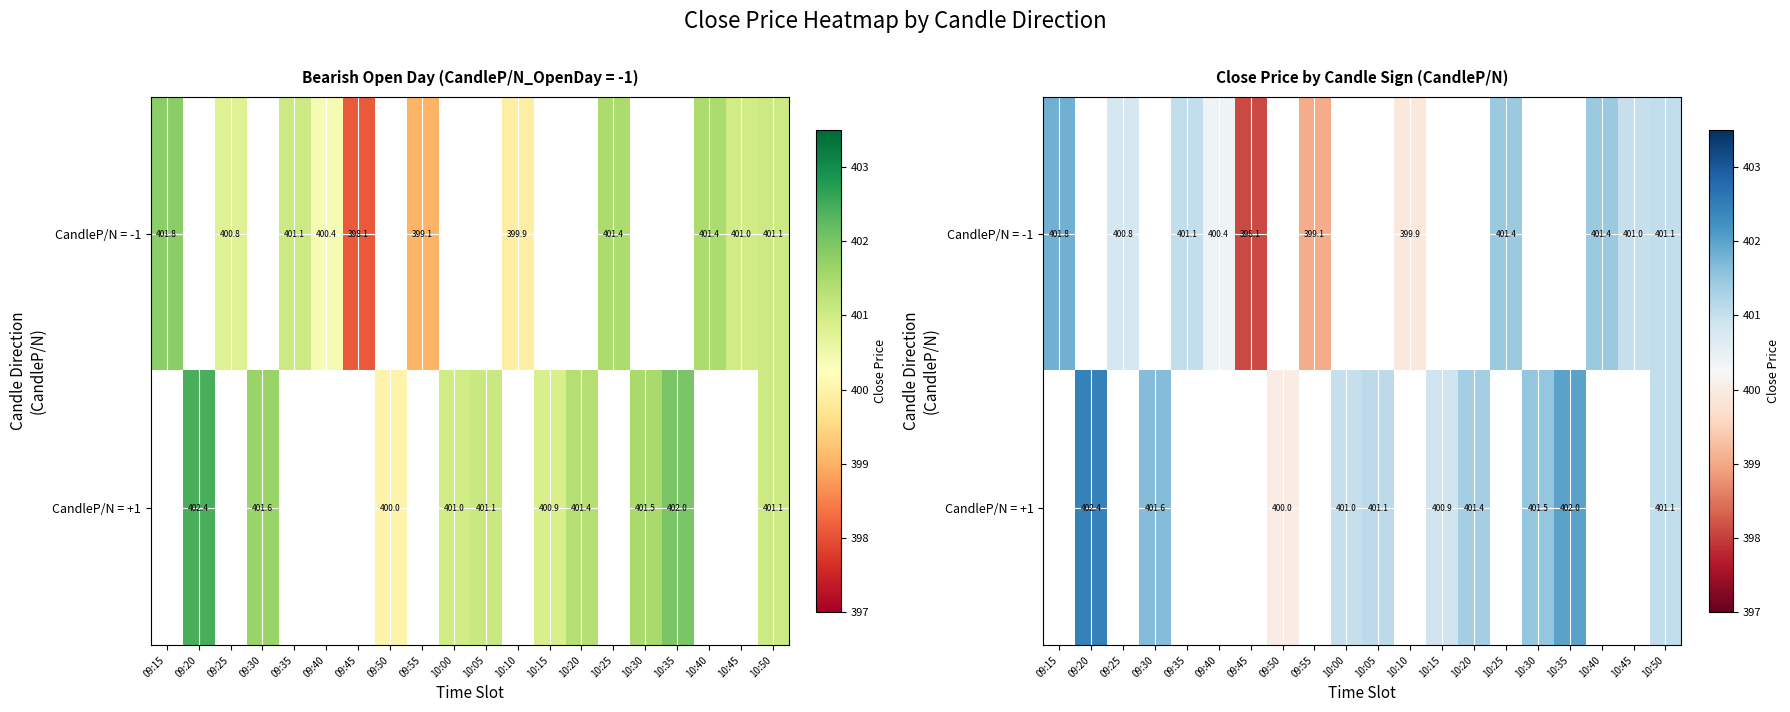

What is the greatest value displayed?

402.4